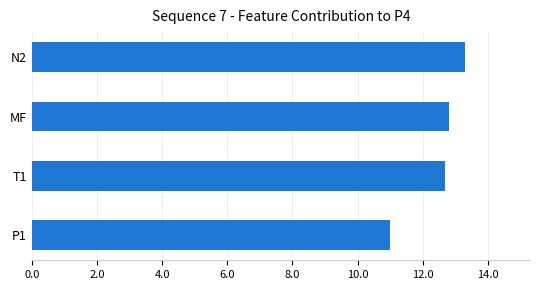

Reading bottom to top, transcribe all the data shown in this chart.

11.0	12.7	12.8	13.3